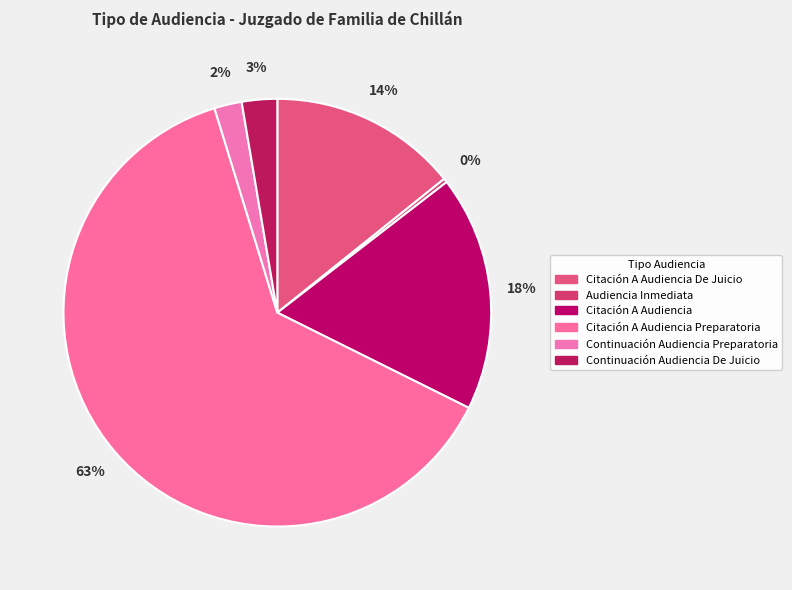

Rank the categories by value from highest to lowest.

Citación A Audiencia Preparatoria, Citación A Audiencia, Citación A Audiencia De Juicio, Continuación Audiencia De Juicio, Continuación Audiencia Preparatoria, Audiencia Inmediata